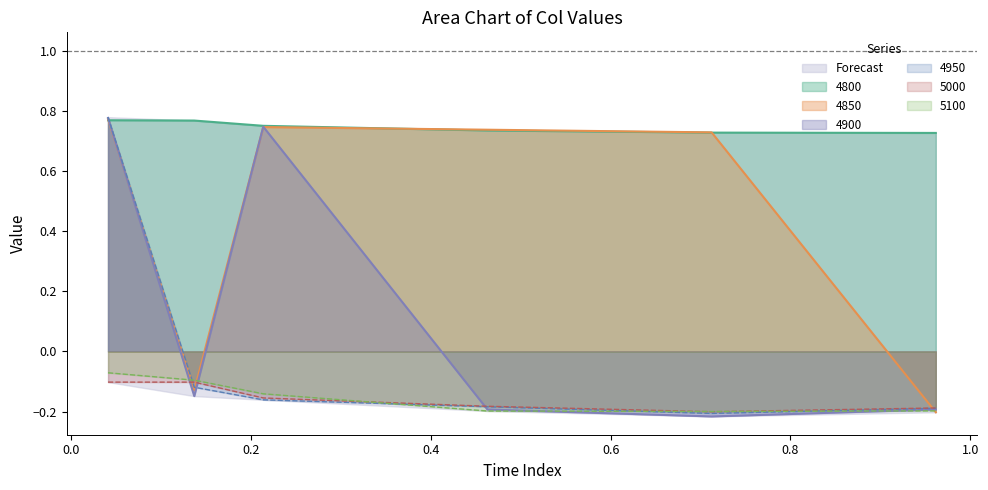

Which series has the largest total across all categories?

4800